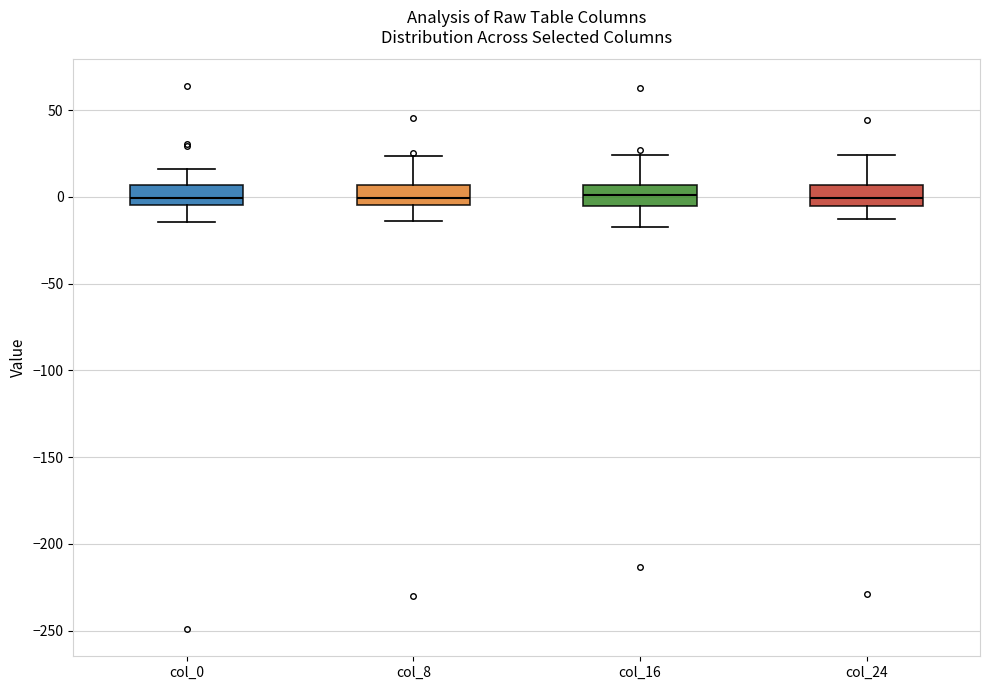

Reading left to right, transcribe this box plot: for each box, give where its median line is, the range the box spans, and where its two whiskers end, as read against the y-axis. The values are not printed on the chart, so give them approximately, as read against the axis.

col_0: median 0, box -5 to 5, whiskers -15 to 15
col_8: median 0, box -5 to 5, whiskers -15 to 25
col_16: median 0, box -5 to 5, whiskers -15 to 25
col_24: median 0, box -5 to 5, whiskers -15 to 25